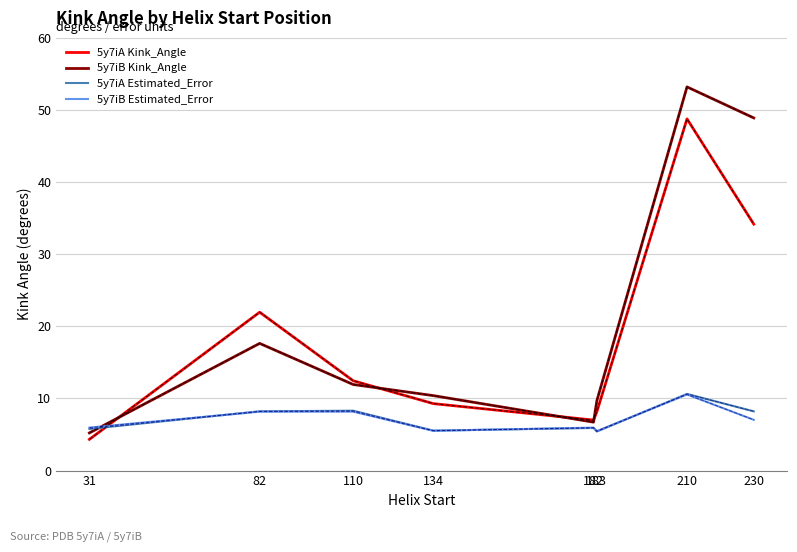

How many values in the 5y7iB Kink_Angle series are below 11?

4